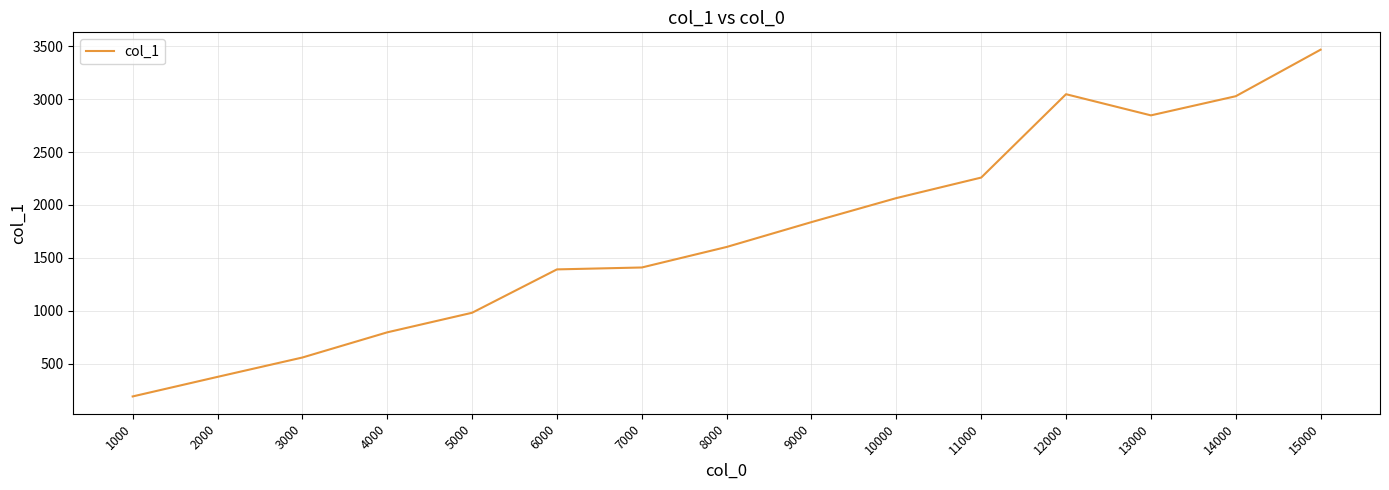

True or false: there are more than 2 points higher than both neighbors.

False